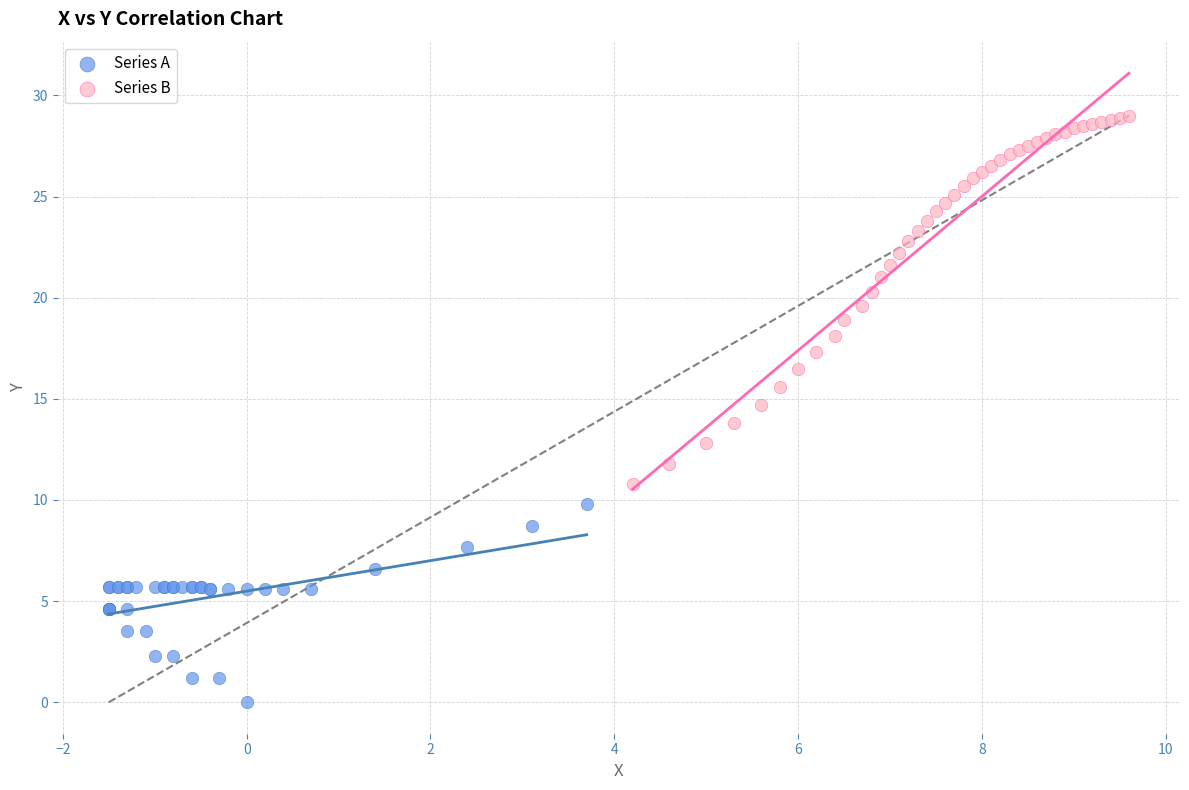

Which series reaches the maximum Y coordinate?

Series B